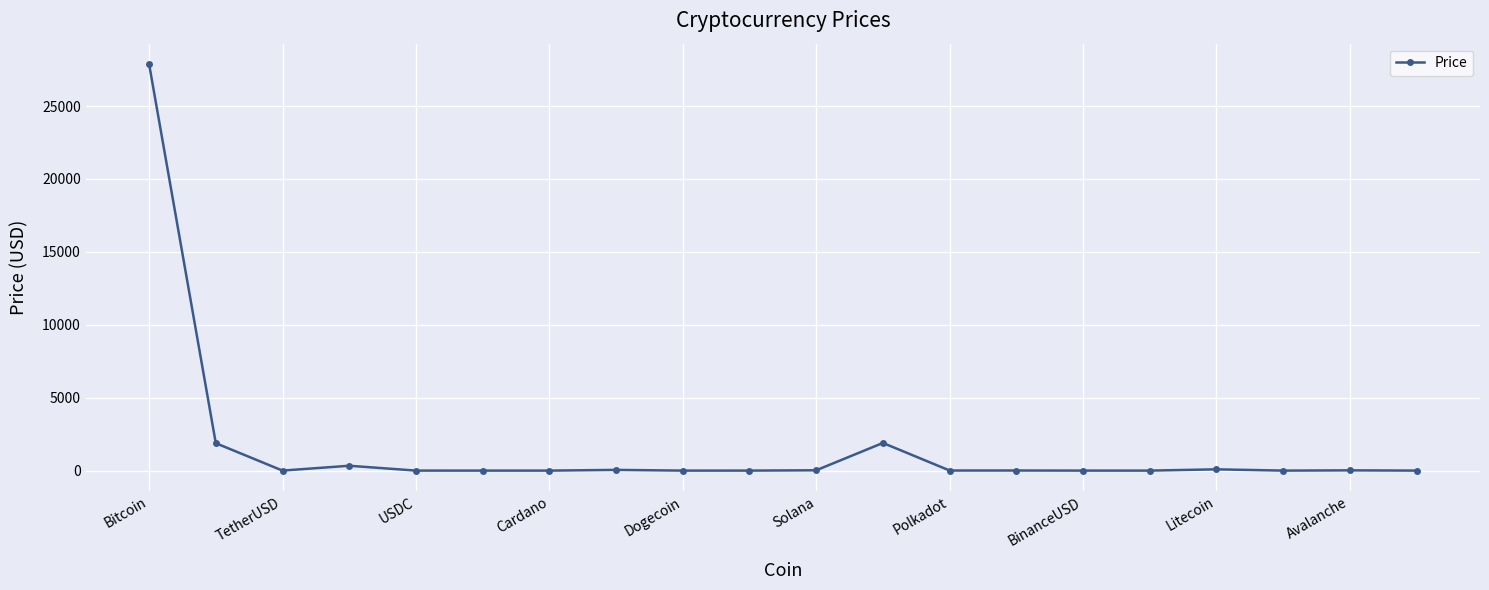

What is the greatest value displayed?

27887.2